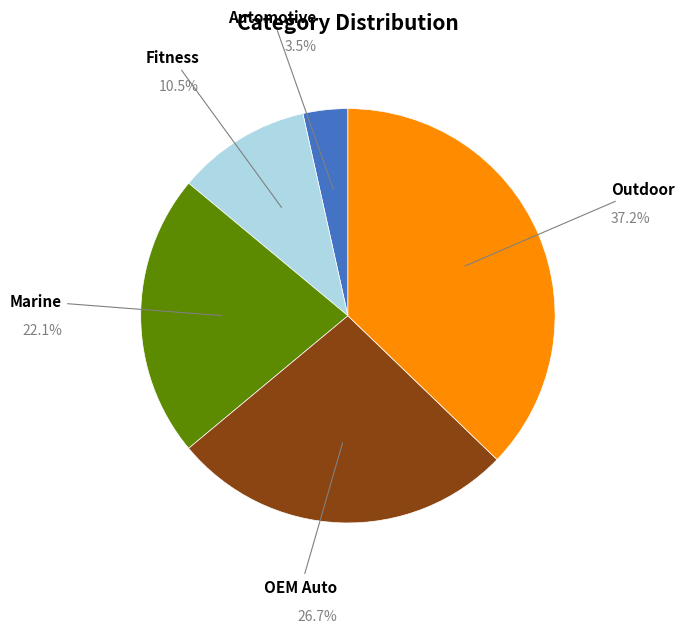

Does any single category account for the majority?

No